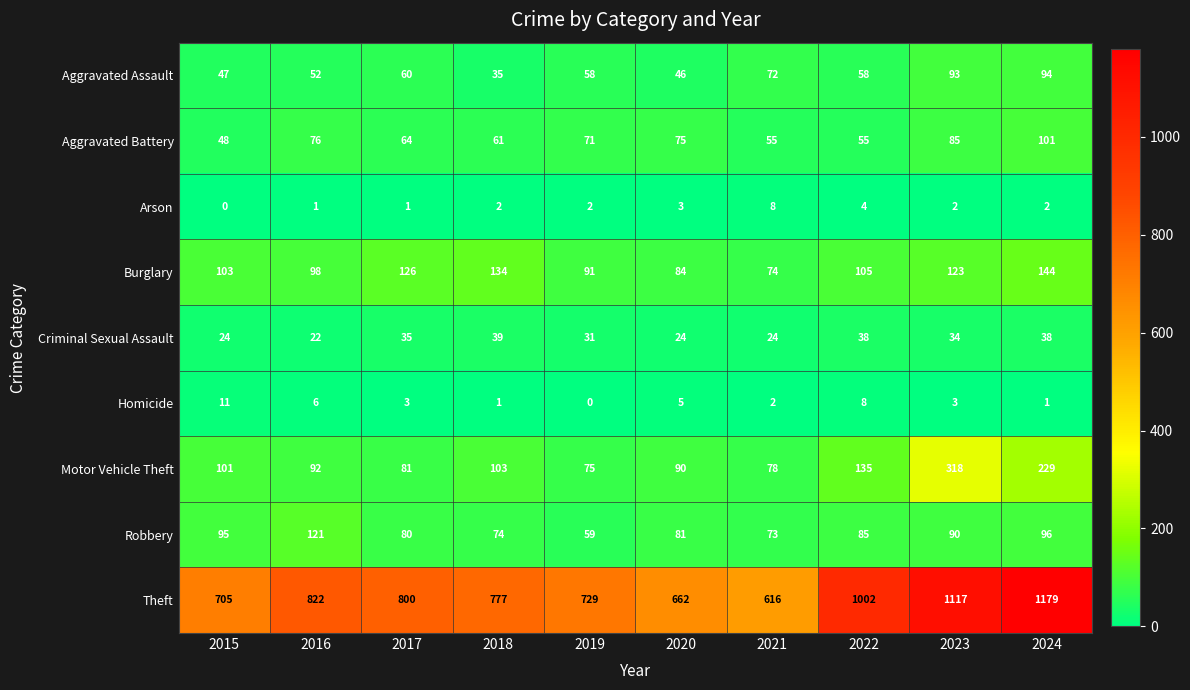

What is the greatest value displayed?

1179